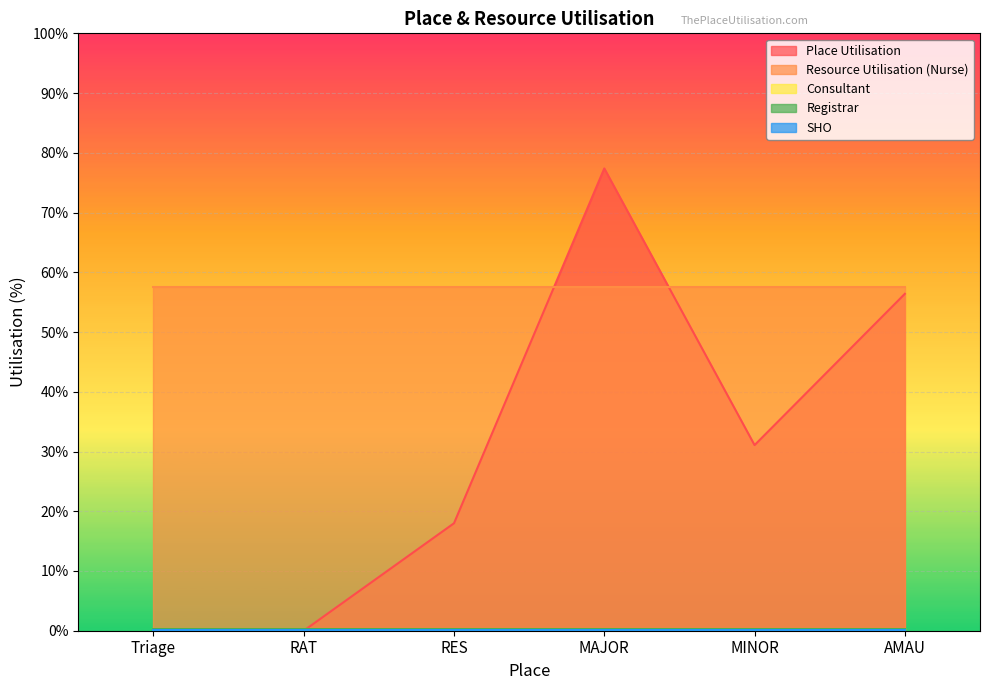

Count the number of data series in this chart.

5